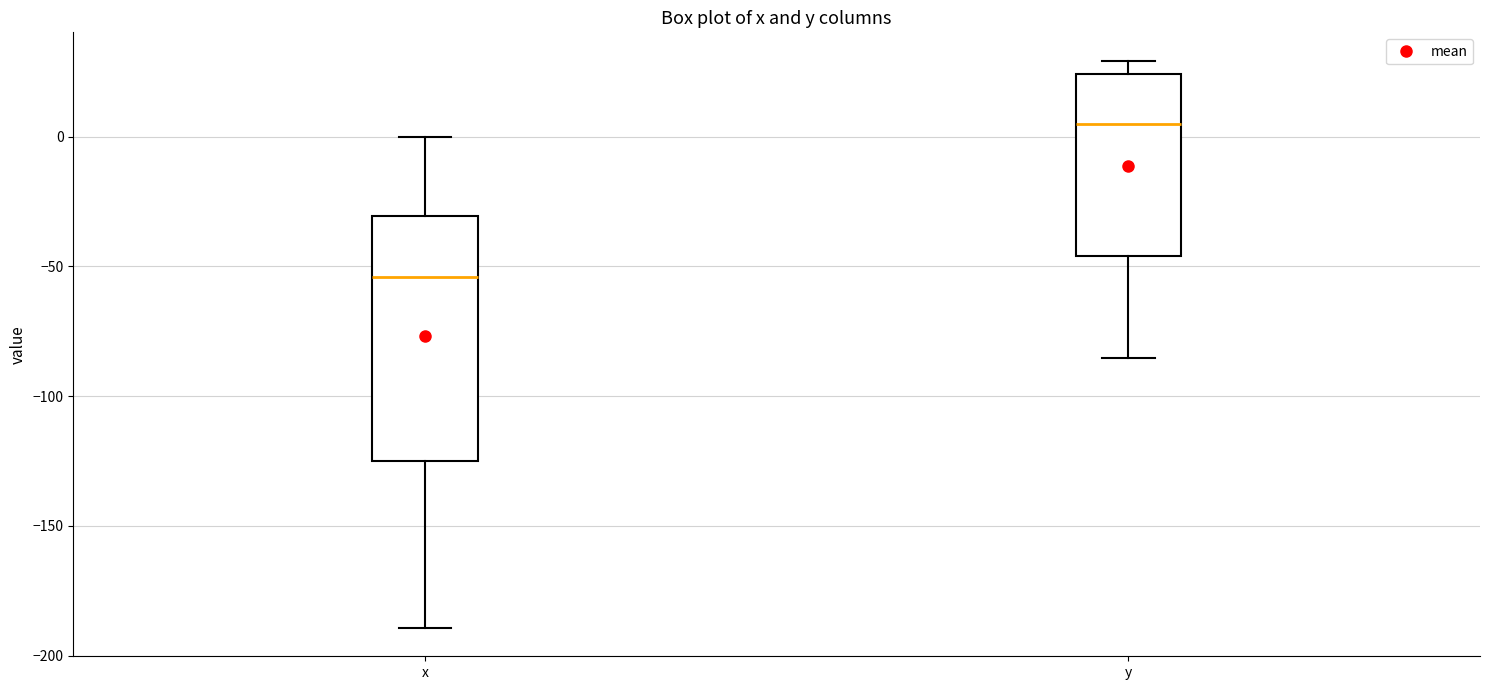

Where does the upper whisker of the box for x end on the y-axis? The values are not printed on the chart, so give them approximately, as read against the axis.

0